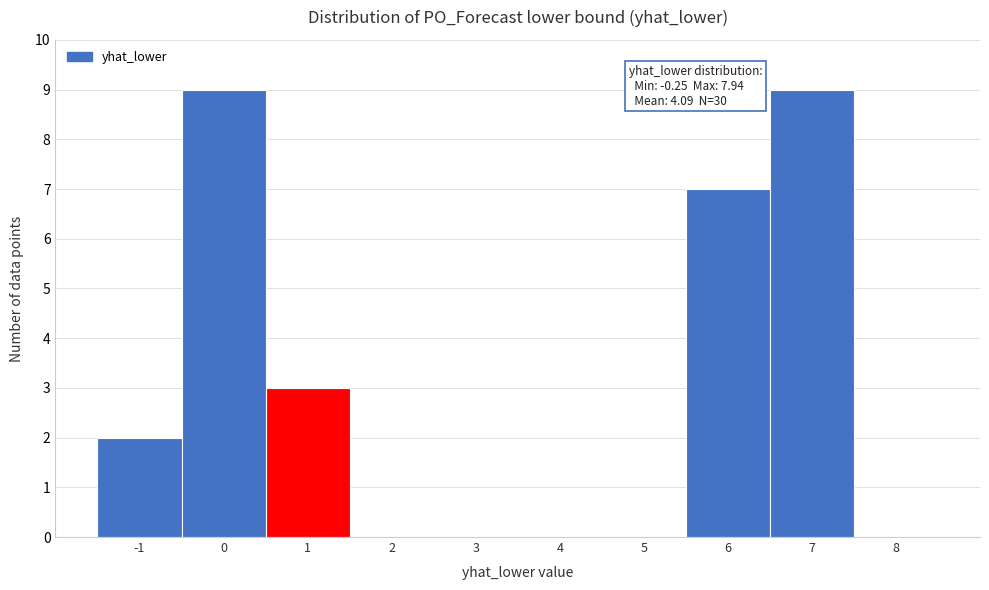

Reading right to left, extract all data points from this chart.

8=0	7=9	6=7	5=0	4=0	3=0	2=0	1=3	0=9	-1=2